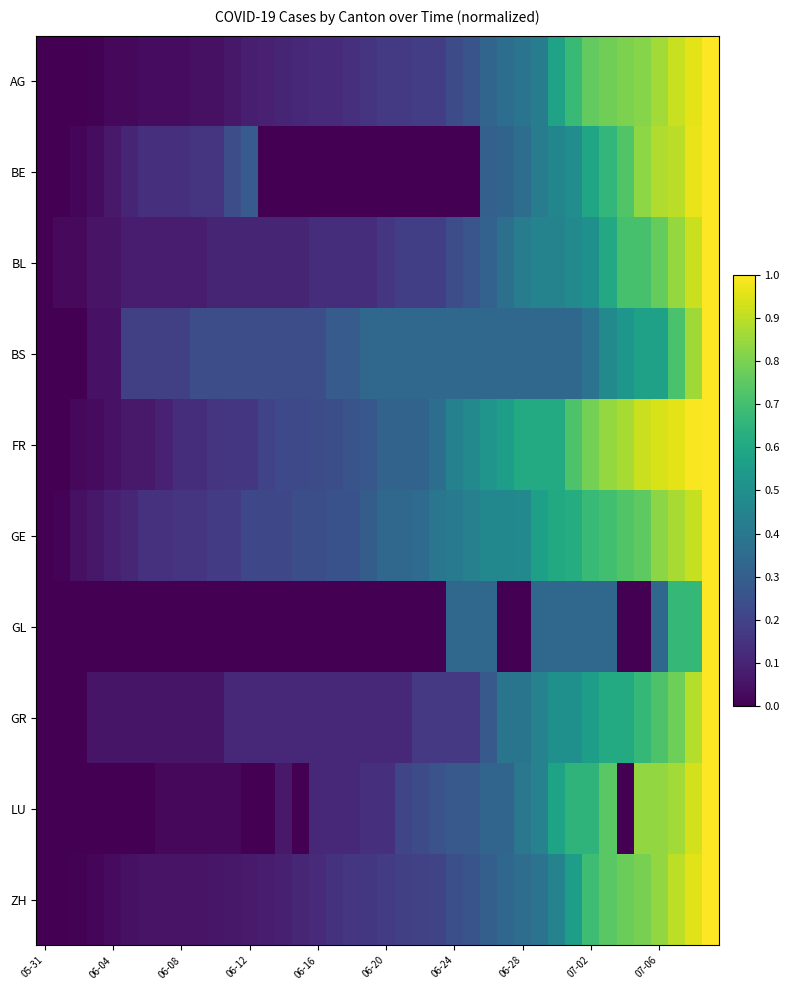

How many distinct data groups are displayed?

10